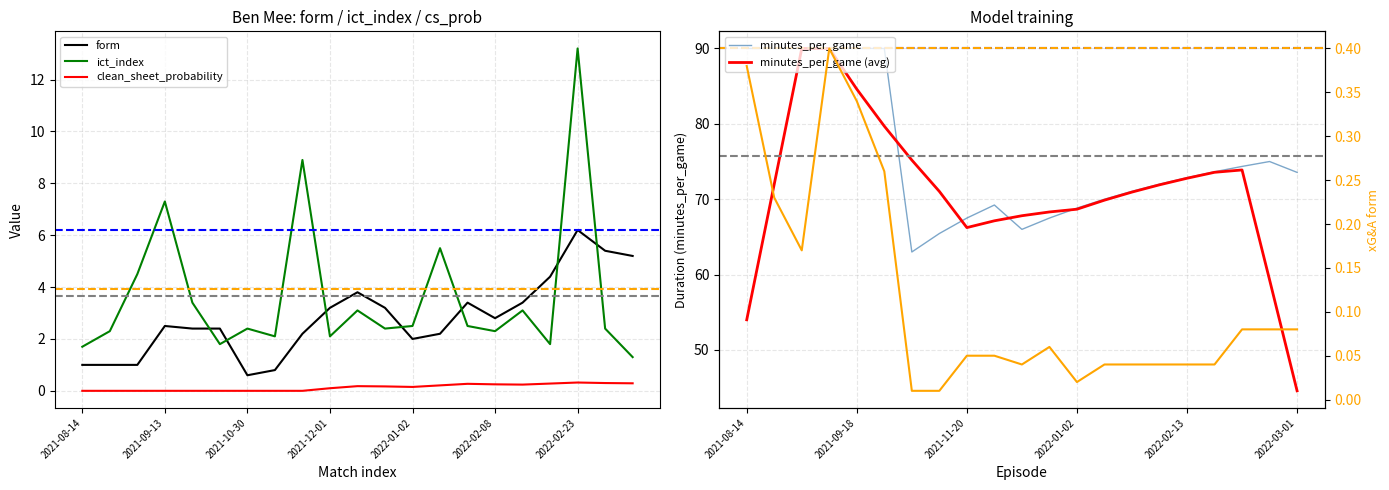

Rank the series by their maximum value, from highest to lowest.

minutes_per_game, minutes_per_game (avg), ict_index, form, xG&A_form, clean_sheet_probability